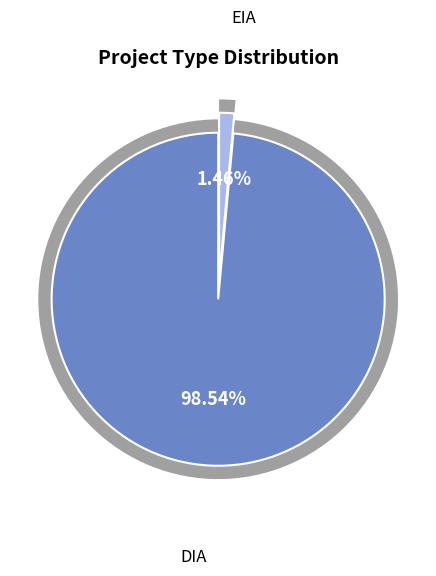

What is the smallest slice in the pie chart?

EIA